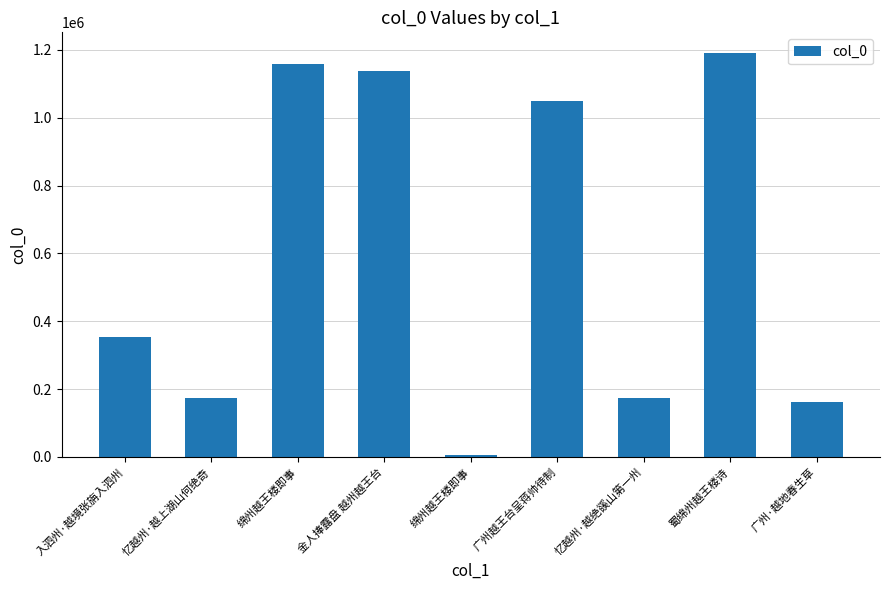

What is the minimum value shown in the chart?

6141